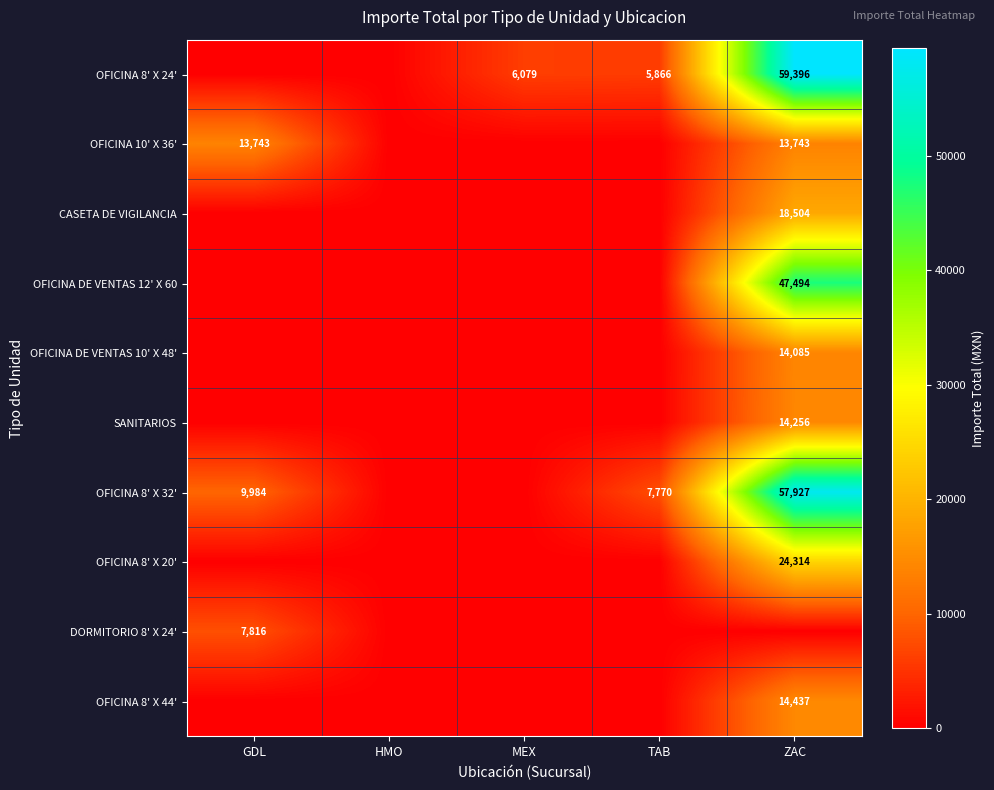

Between MEX and TAB, which is larger?

MEX